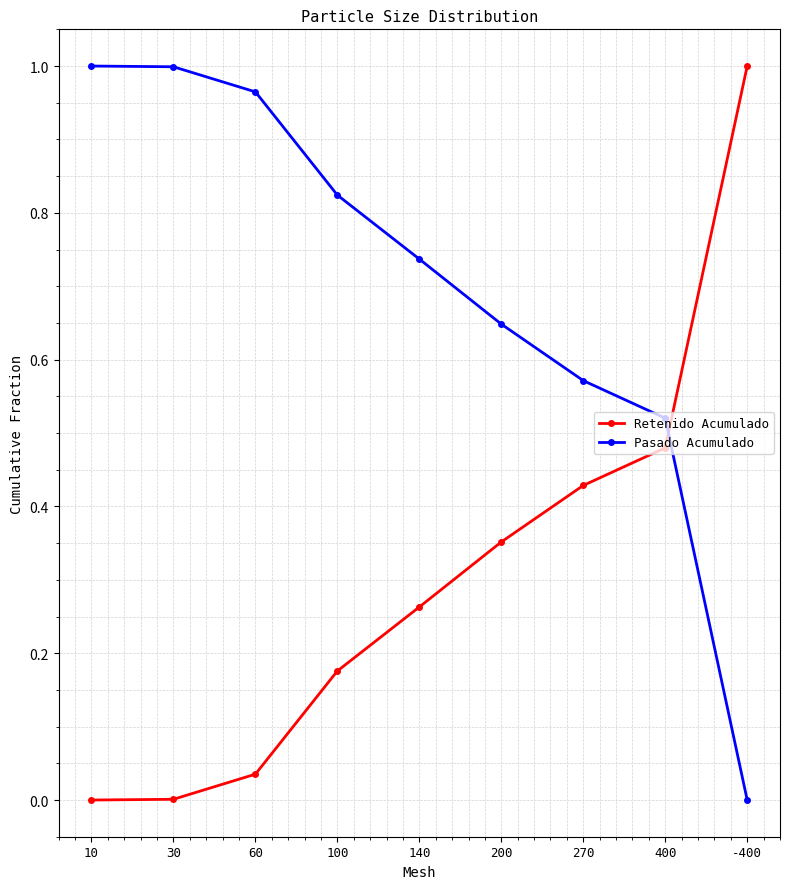

Which series ends up on top after the final intersection of Retenido Acumulado and Pasado Acumulado?

Retenido Acumulado